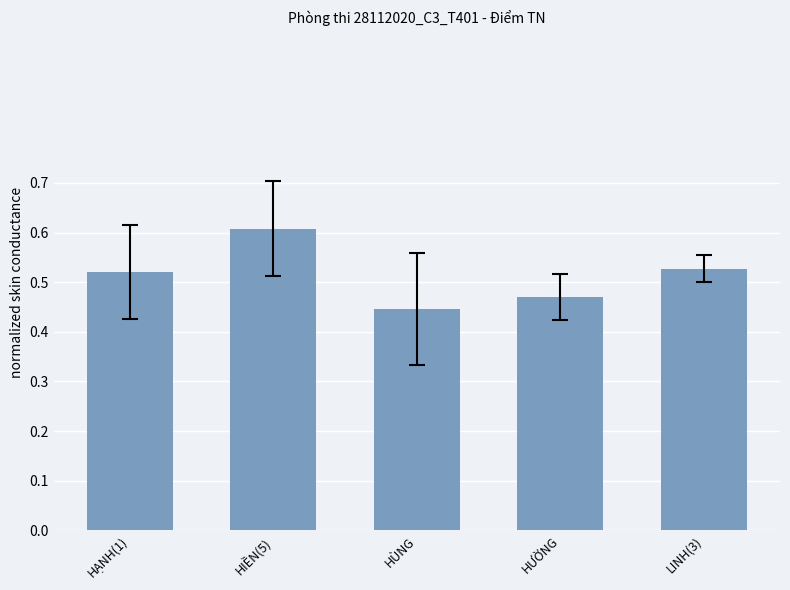

How many bars are there in total?

5